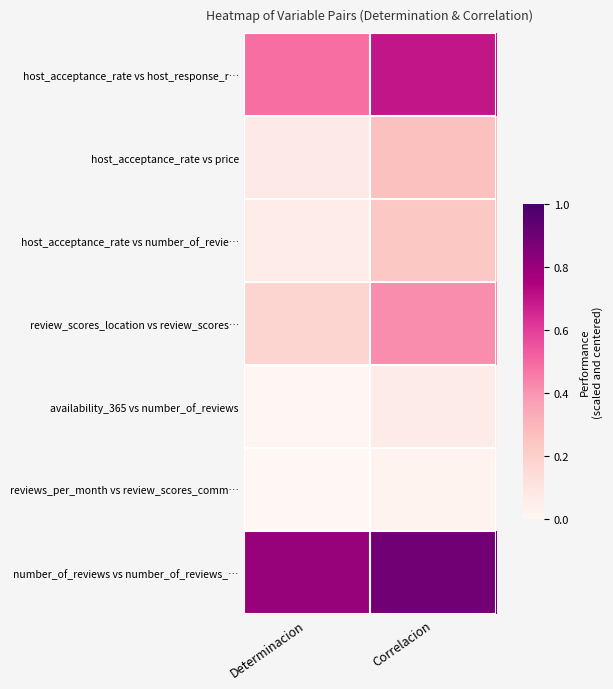

What is the spread (max minus min) of values at Determinacion?

0.8